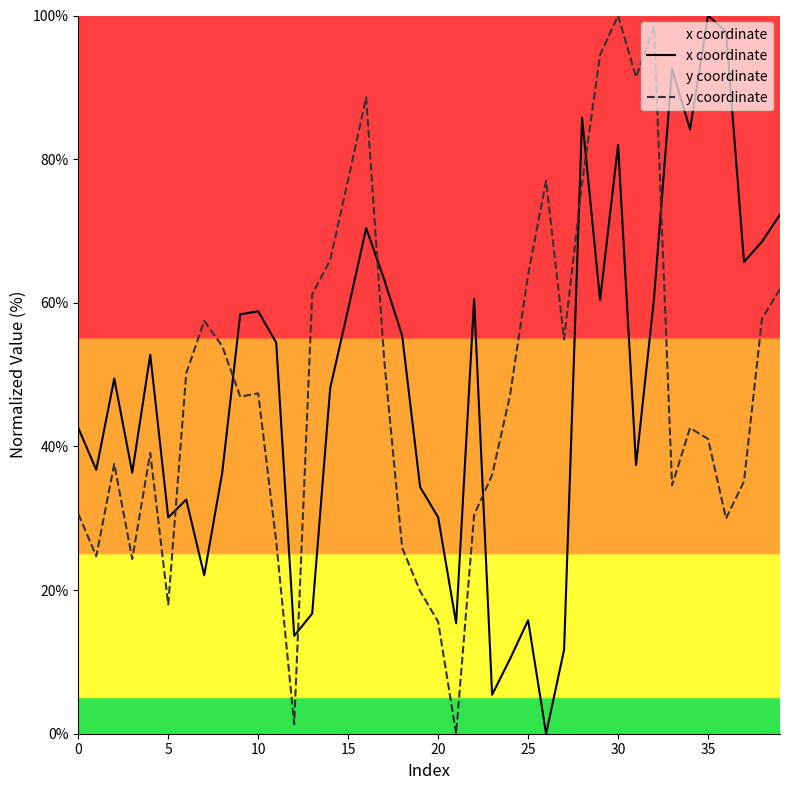

What is the sum of all y coordinate values?

1938.2